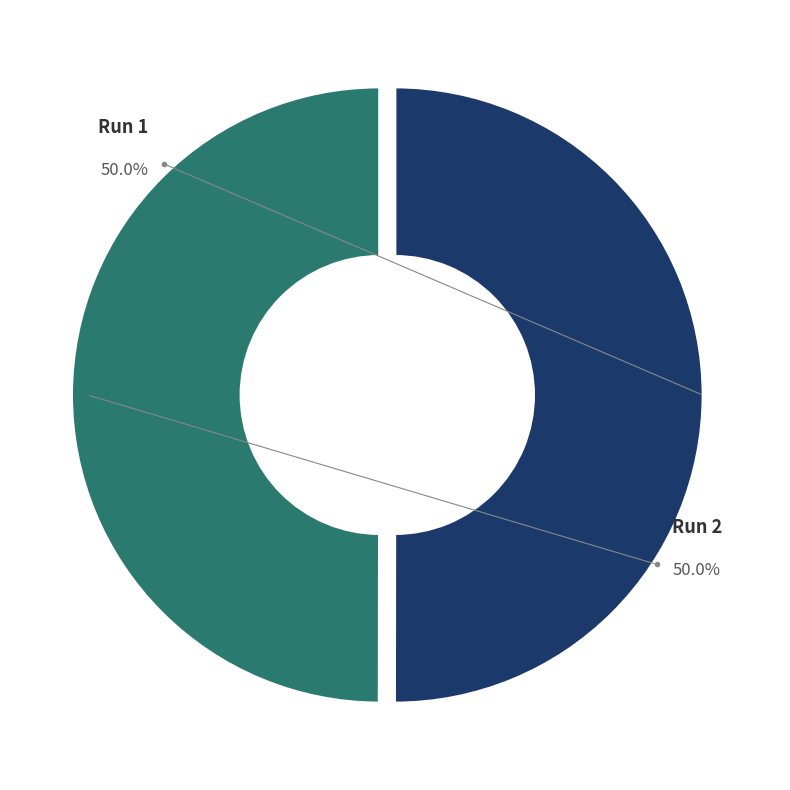

What is the majority slice?

Run 1